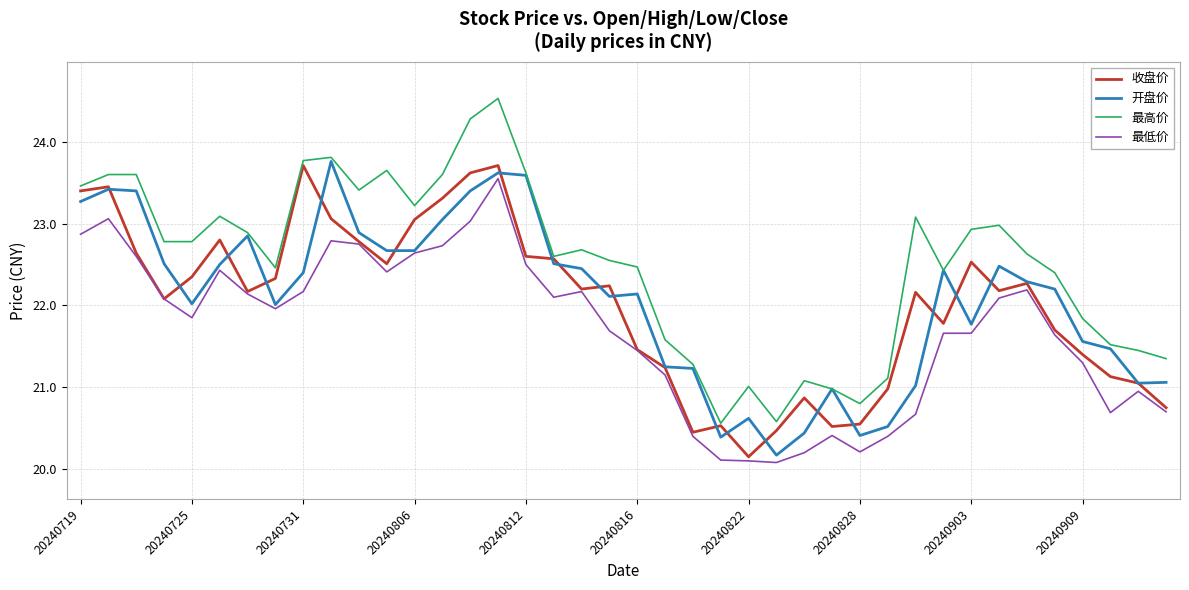

Which series has the widest spread of values?

最高价